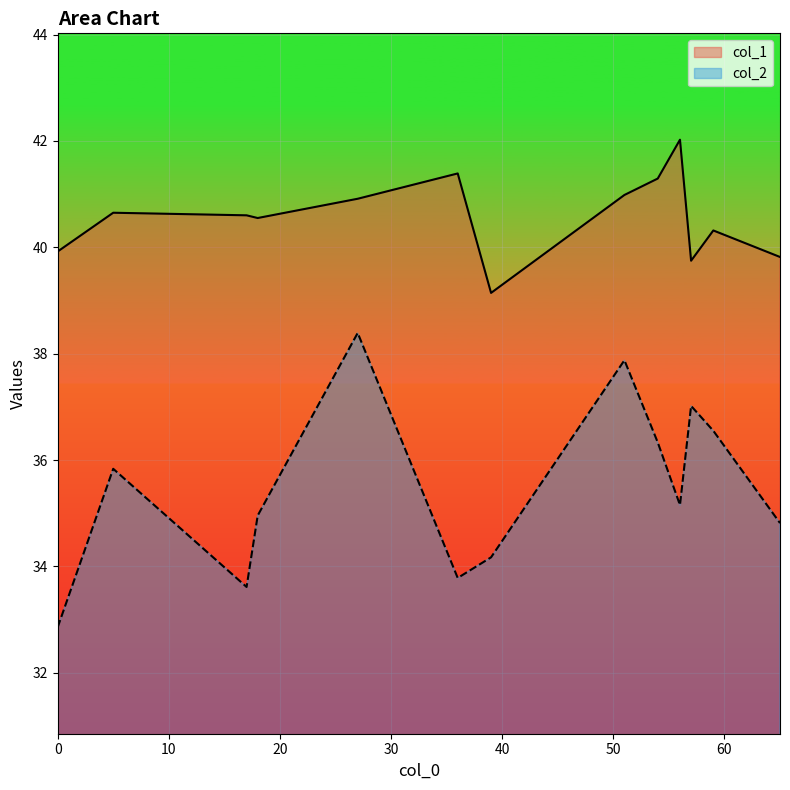

Which series changed the most between 0 and 17?

col_2